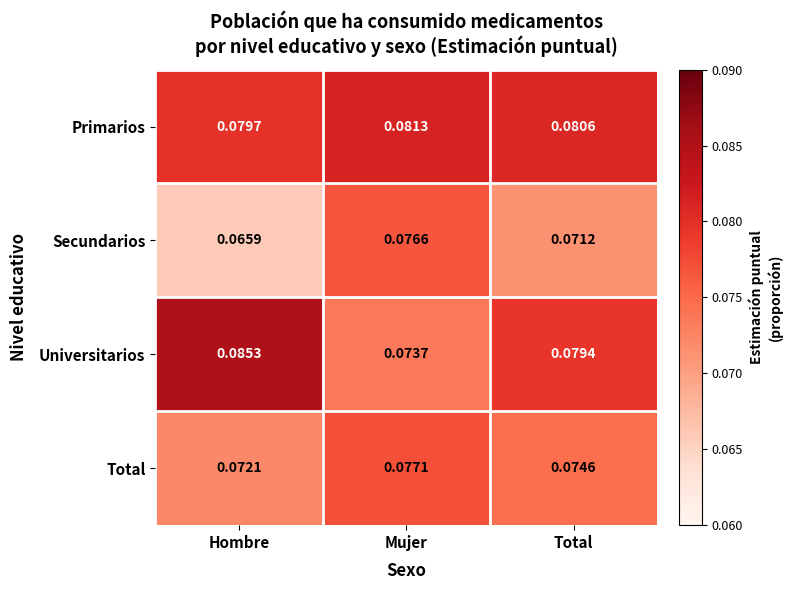

At which category does the chart reach its peak across all series?

Hombre